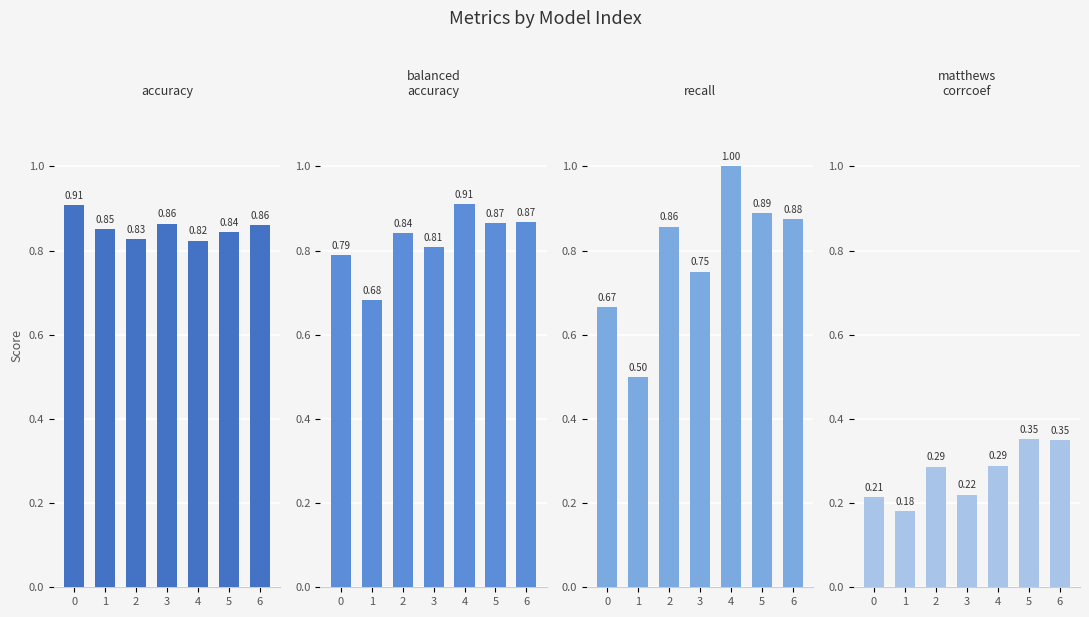

Which category has the highest value in the balanced_accuracy series?

4